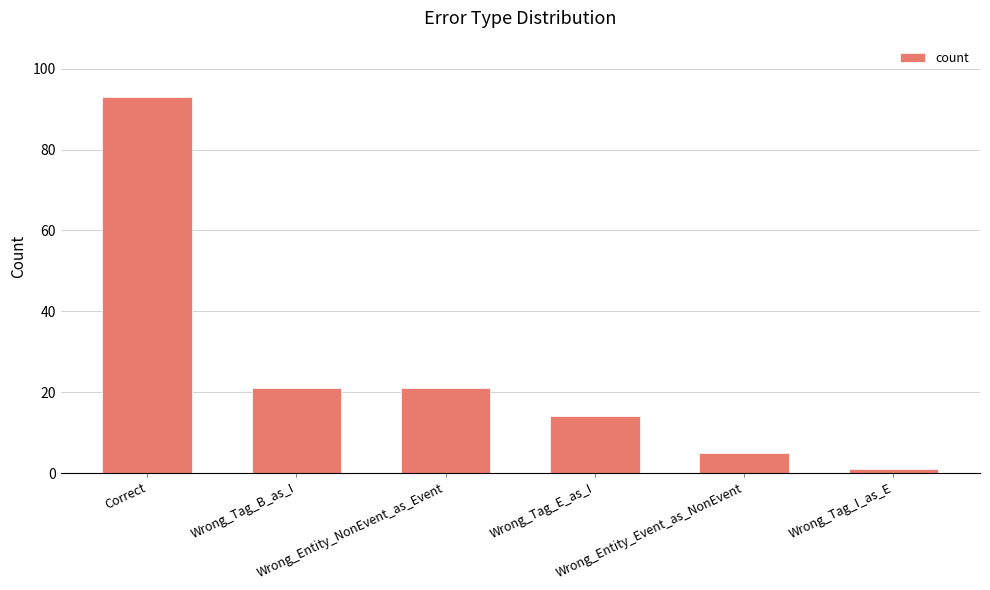

How many bars are there in total?

6